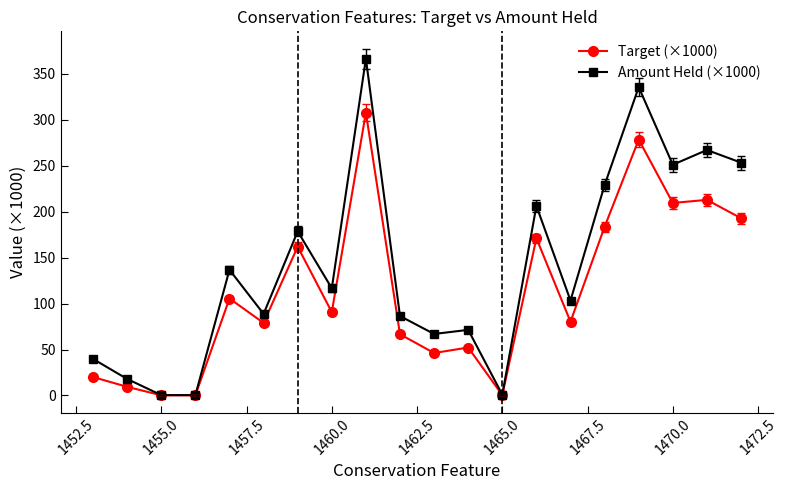

What is the total value across all series at 1470.0?

460.7